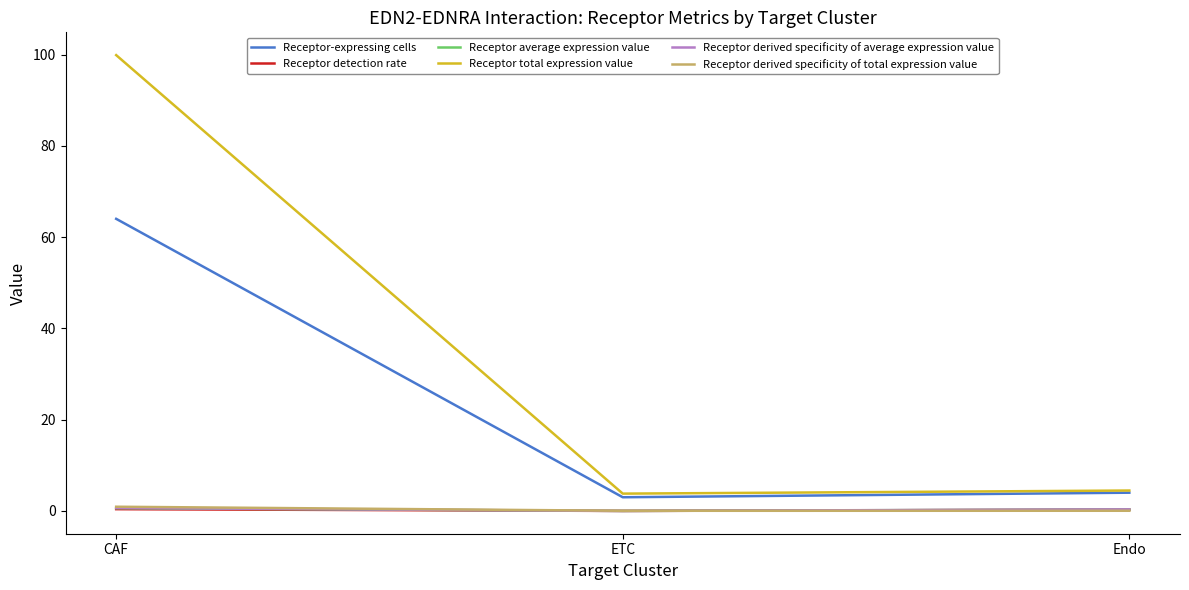

What is the difference between the maximum and minimum values in the Receptor average expression value series?

0.6